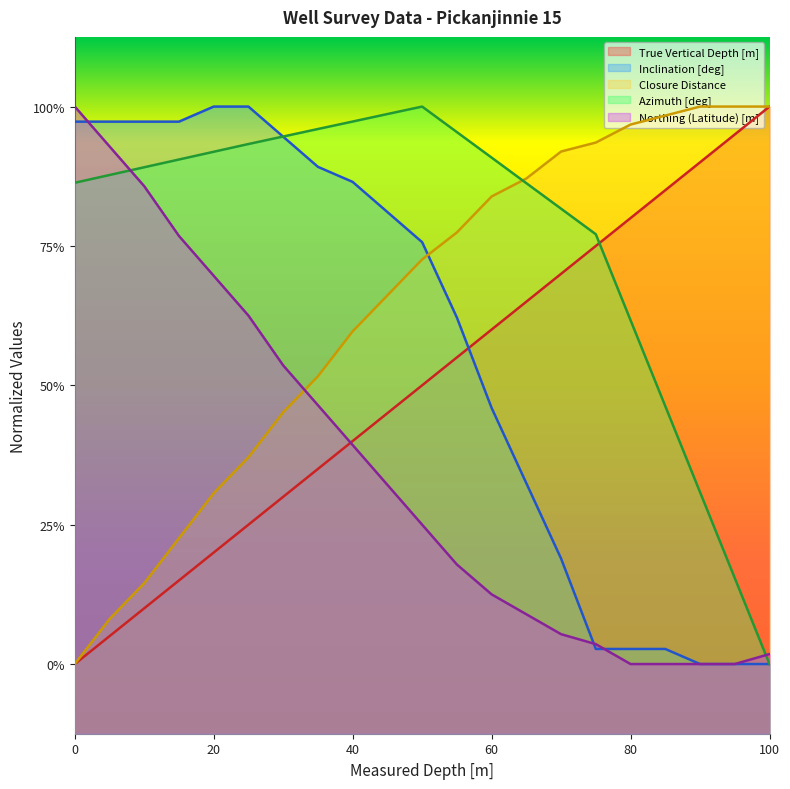

Rank the series by their maximum value, from highest to lowest.

True Vertical Depth [m], Inclination [deg], Closure Distance, Azimuth [deg], Northing (Latitude) [m]